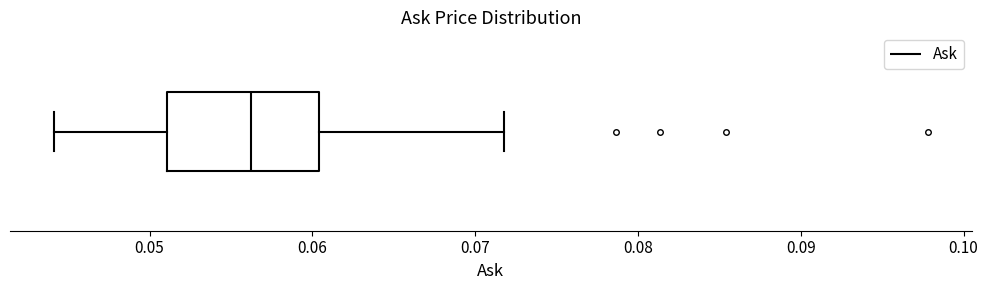

Read this box plot against the x-axis: the position of the median line, the range covered by the box, and the ends of both whiskers. The values are not printed on the chart, so give them approximately, as read against the axis.

median 0.056, box 0.051 to 0.060, whiskers 0.044 to 0.072